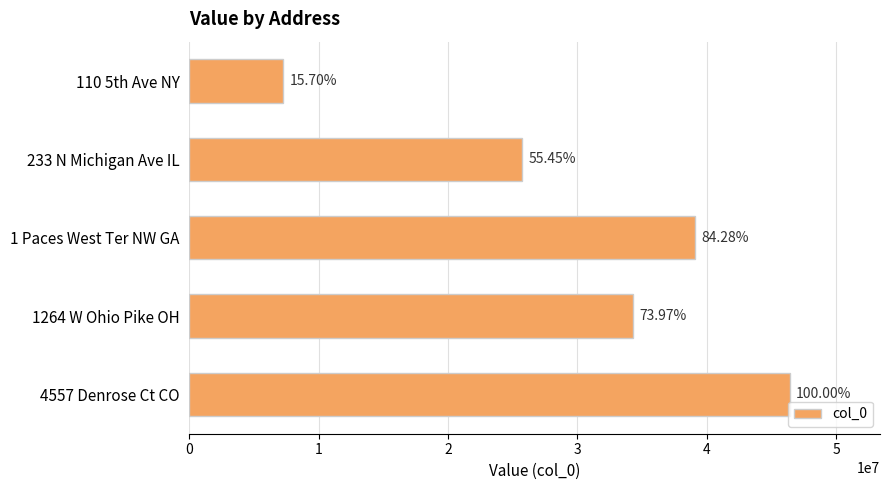

How many values are between 25741230 and 39121660?

3